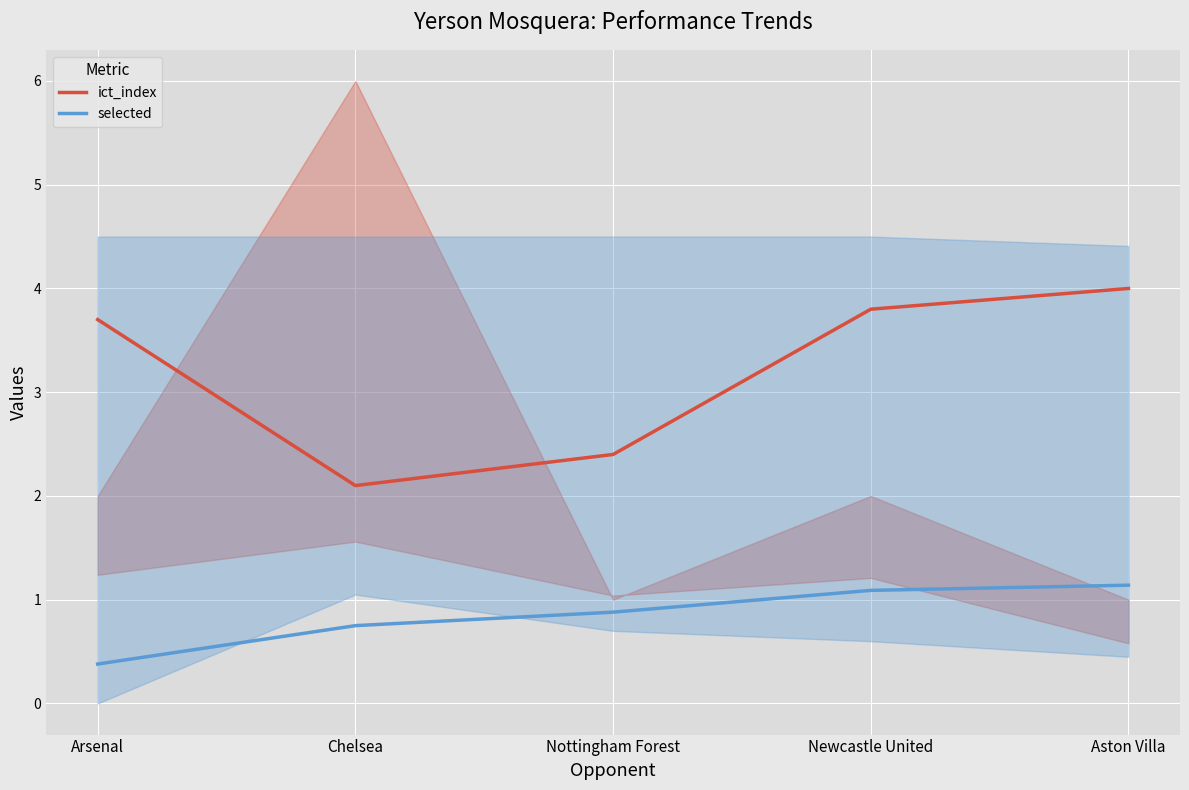

At Chelsea, list the series in order from largest to smallest.

ict_index, selected